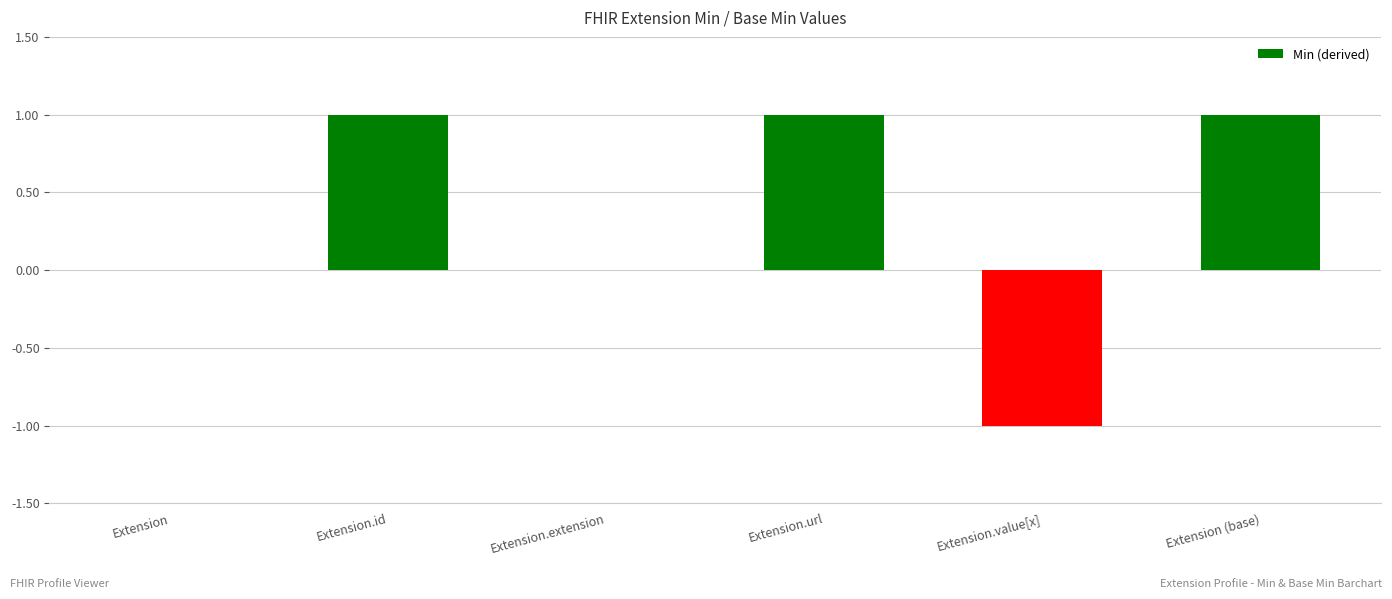

What is the ratio of the value at Extension (base) to the value at Extension.url?

1.0